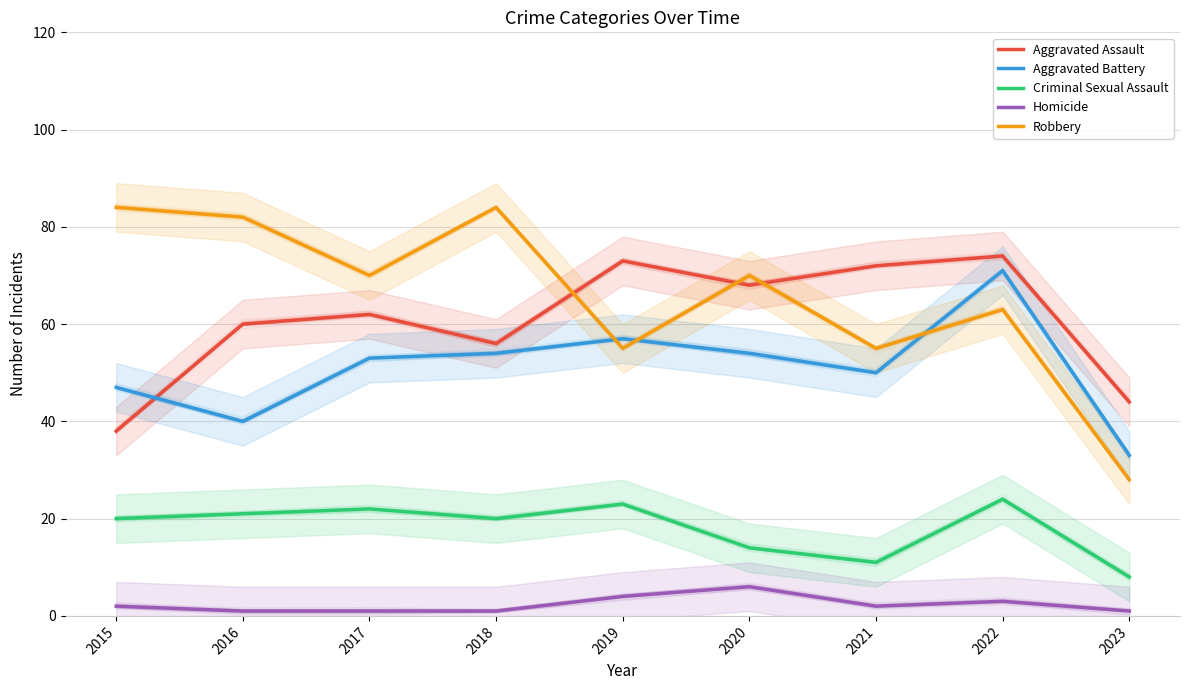

Which series has the largest total across all categories?

Robbery